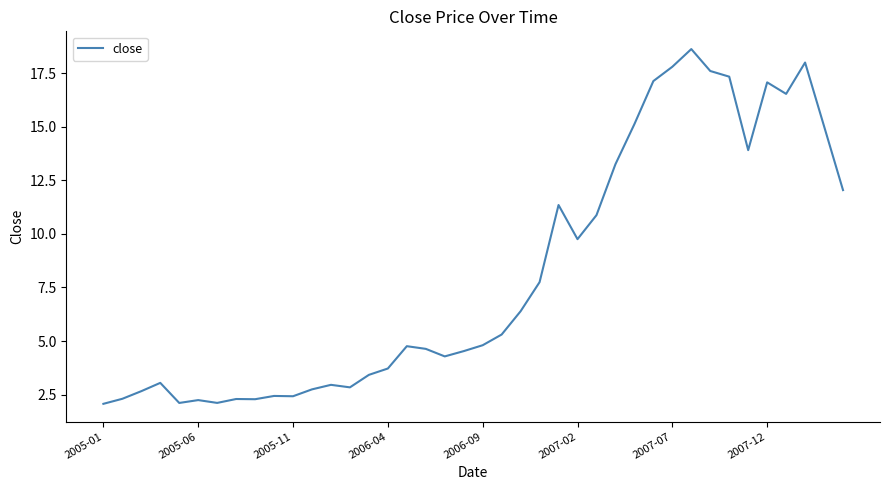

What is the maximum value shown in the chart?

18.6